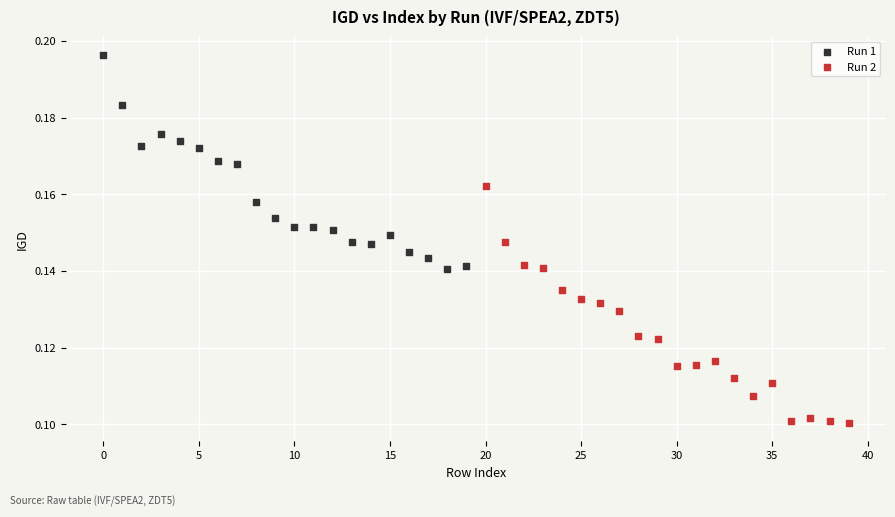

Which series has the widest spread of Y values?

Run 2